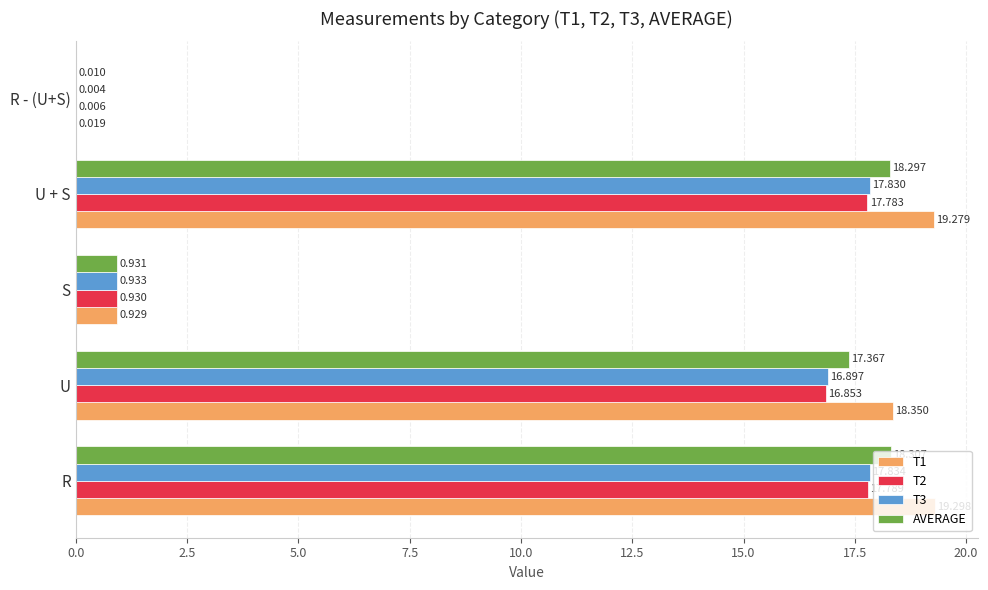

Which category has the highest value in the T1 series?

R